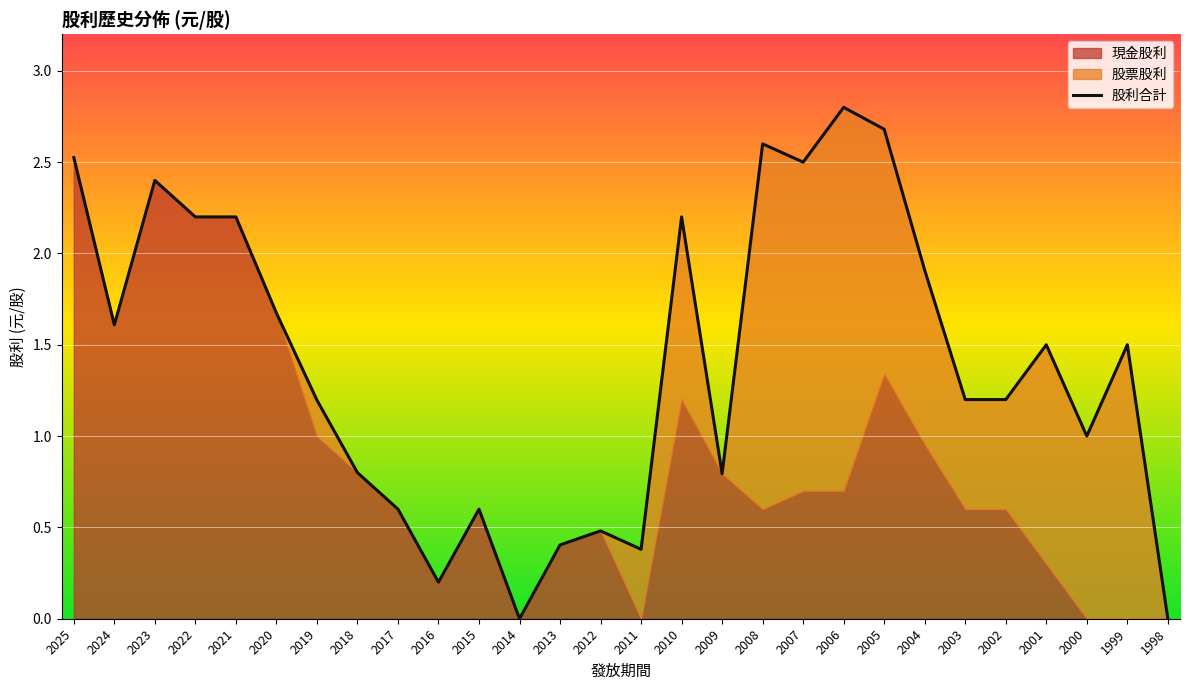

At which category does the chart reach its minimum across all series?

2014